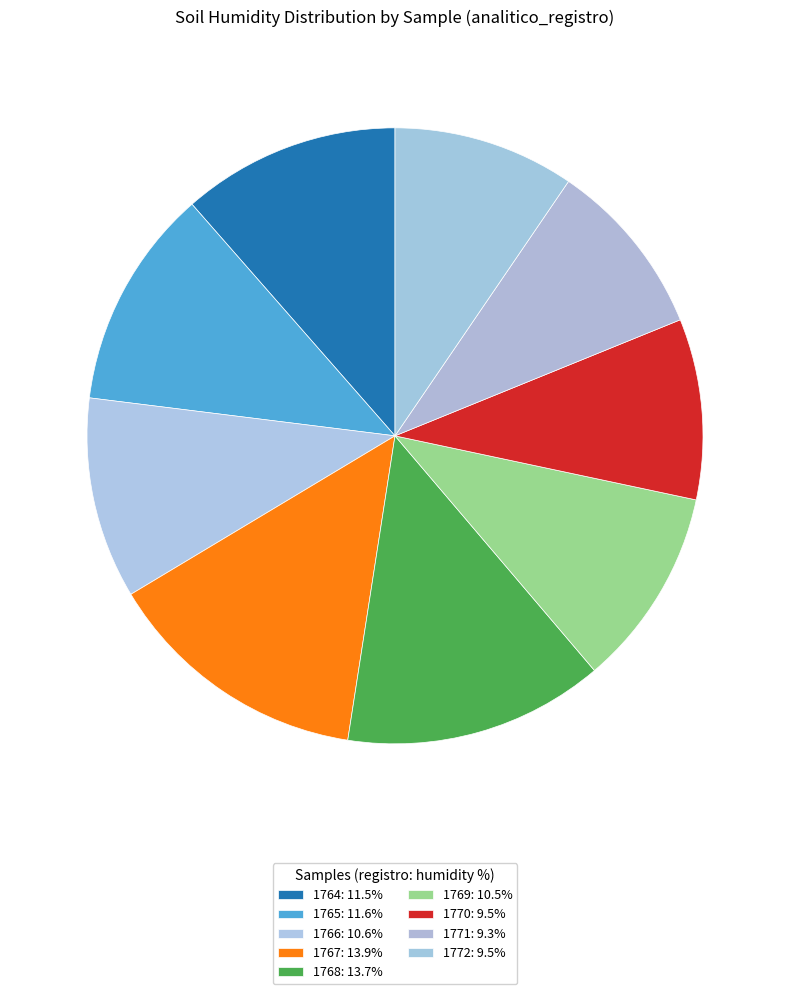

Rank the categories by value from highest to lowest.

1767, 1768, 1765, 1764, 1766, 1769, 1772, 1770, 1771